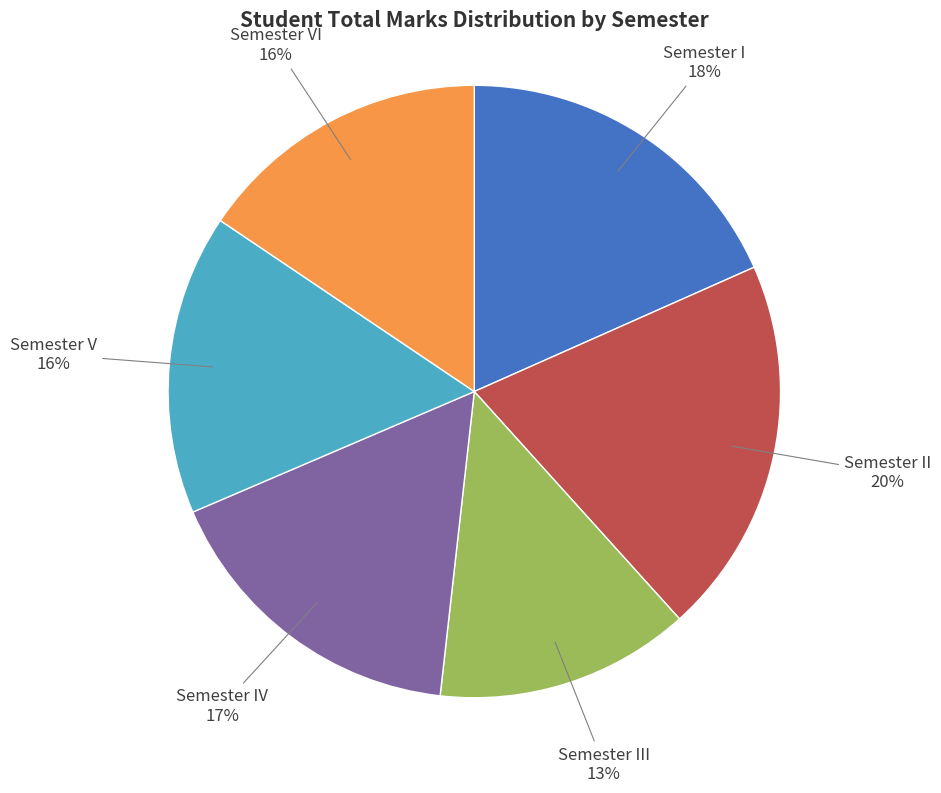

Which slice is the smallest?

Semester III